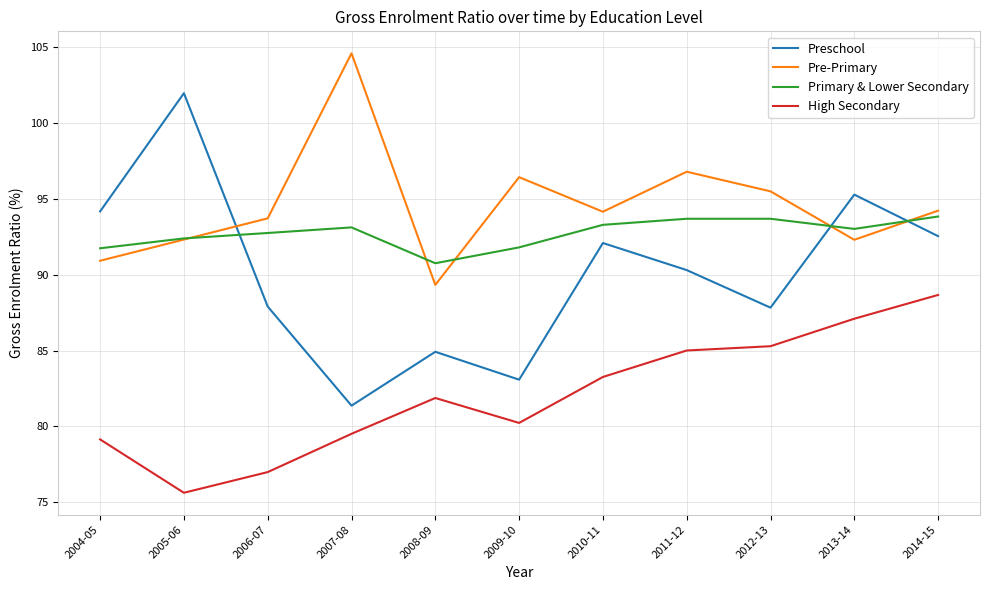

What is the spread (max minus min) of values at 2011-12?

11.8